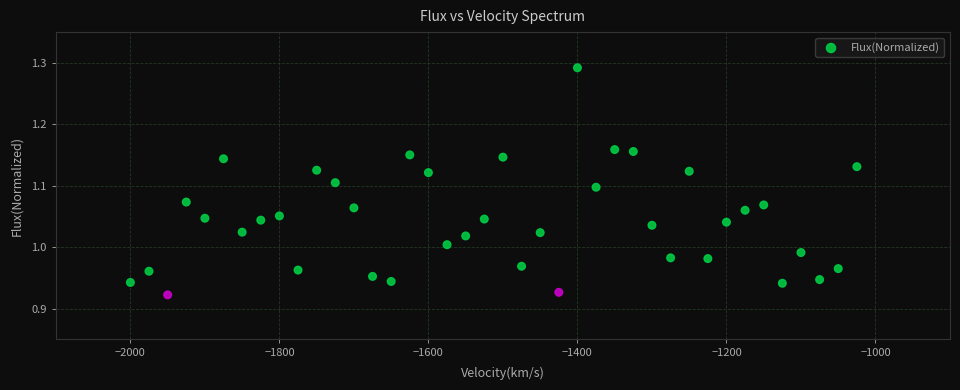

What is the range of X values (max minus min)?

975.0